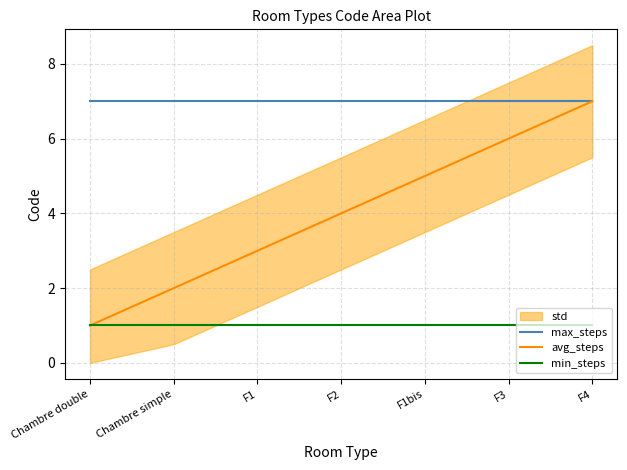

What is the total value across all series at F2?

12